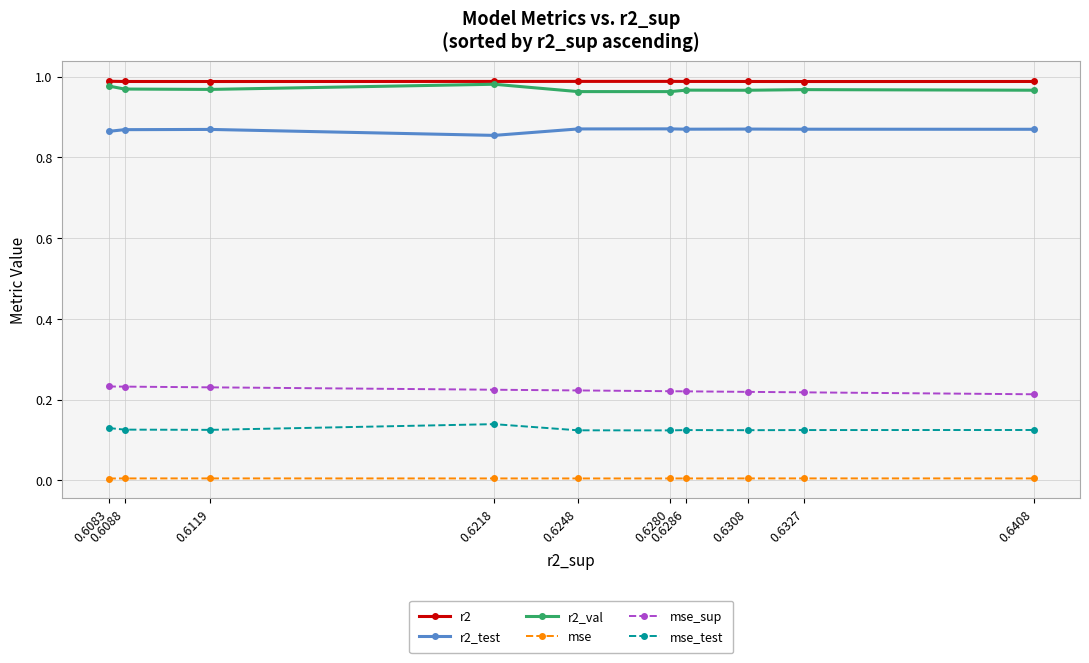

Count the mse_sup values in the range 0 to 1.

10